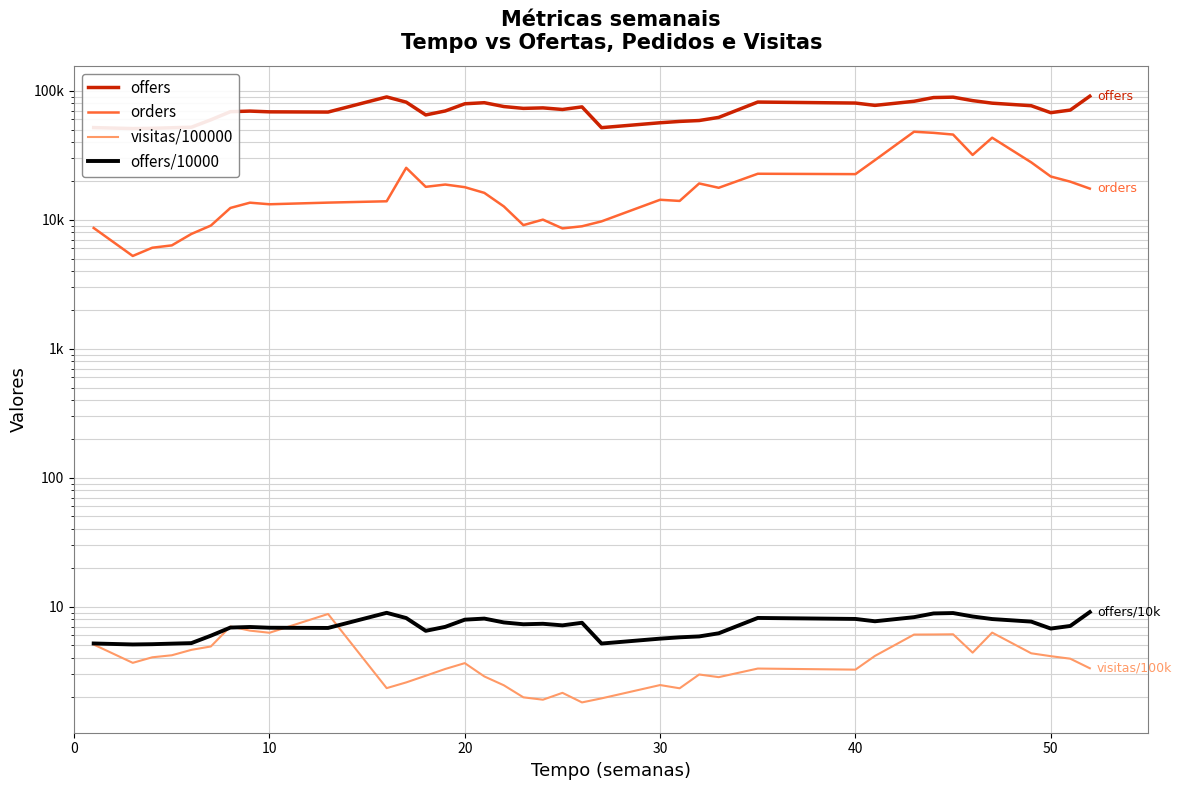

How many lines are shown in the chart?

4